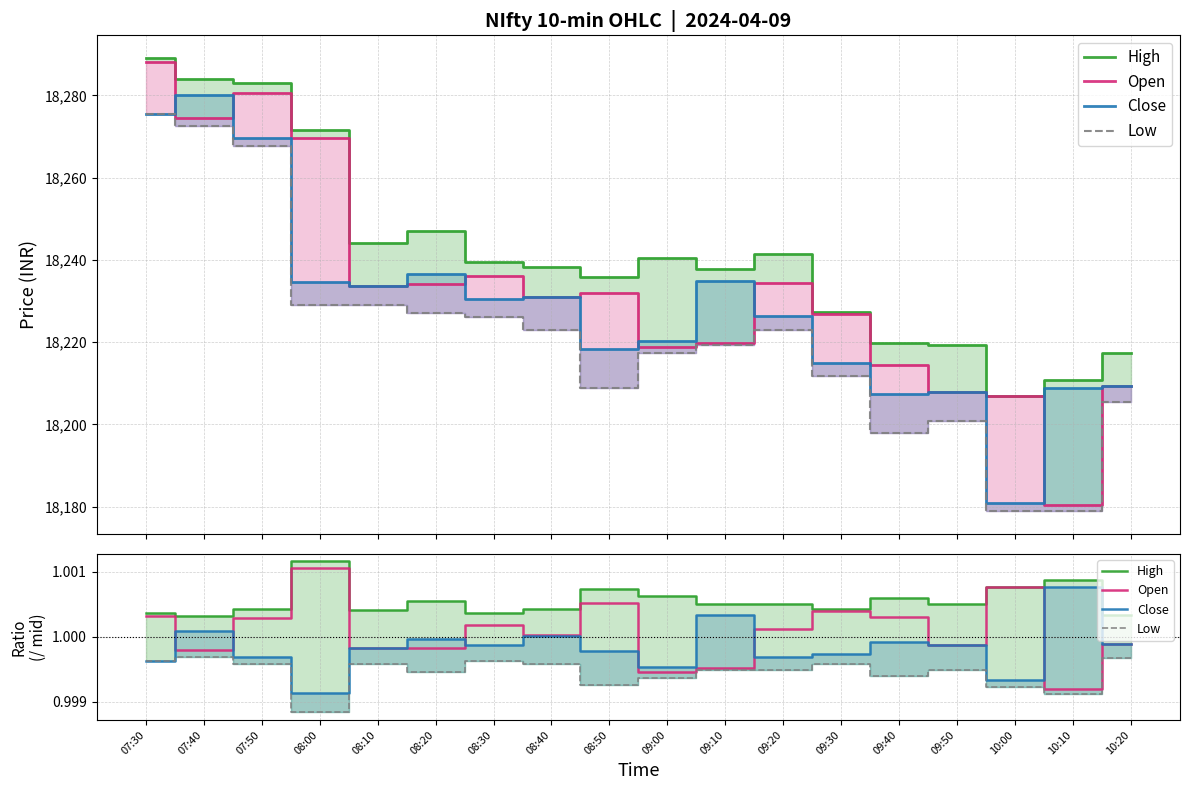

Where does the Open series first go above 1?

07:30